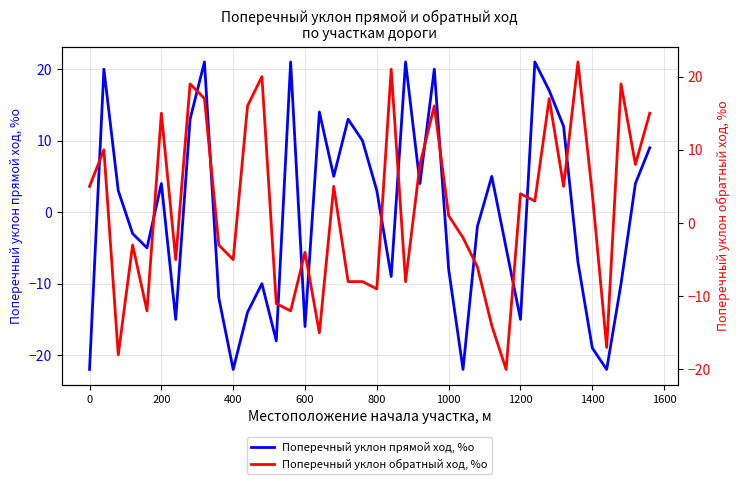

The value of Поперечный уклон прямой ход, %о at 800 is 3. True or false?

True